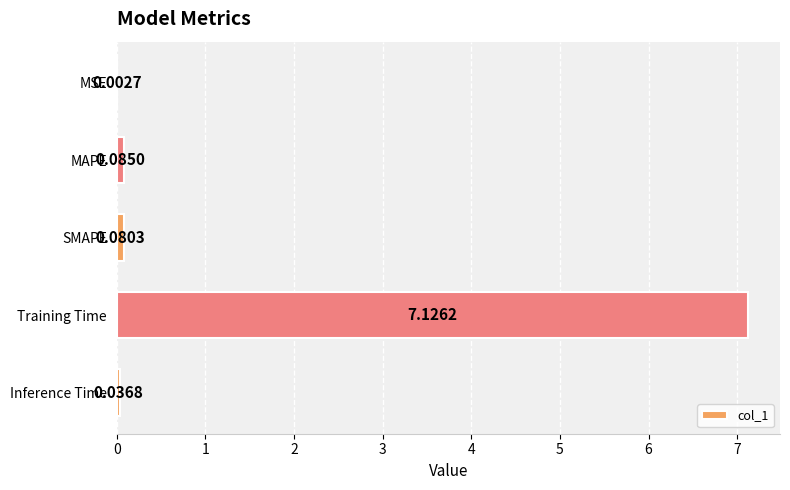

At which category does the chart reach its peak across all series?

Training Time